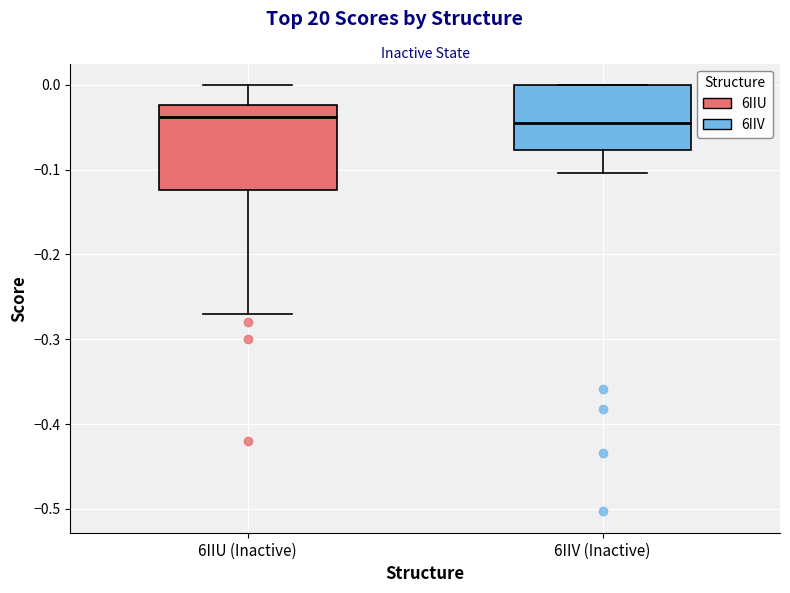

Which box is the tallest, from its lower edge to its upper edge?

6IIU (Inactive)